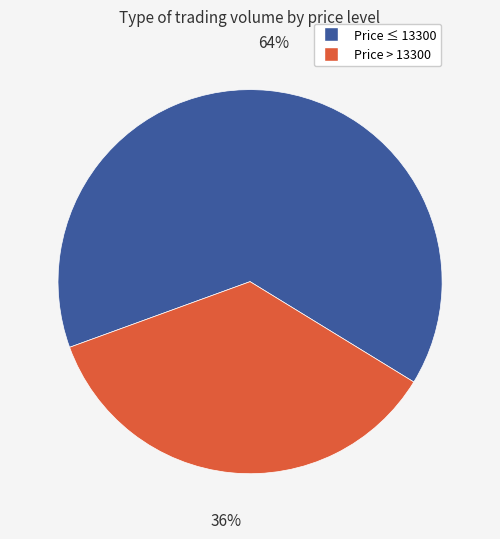

To the nearest percent, what is the average slice percentage?

50%